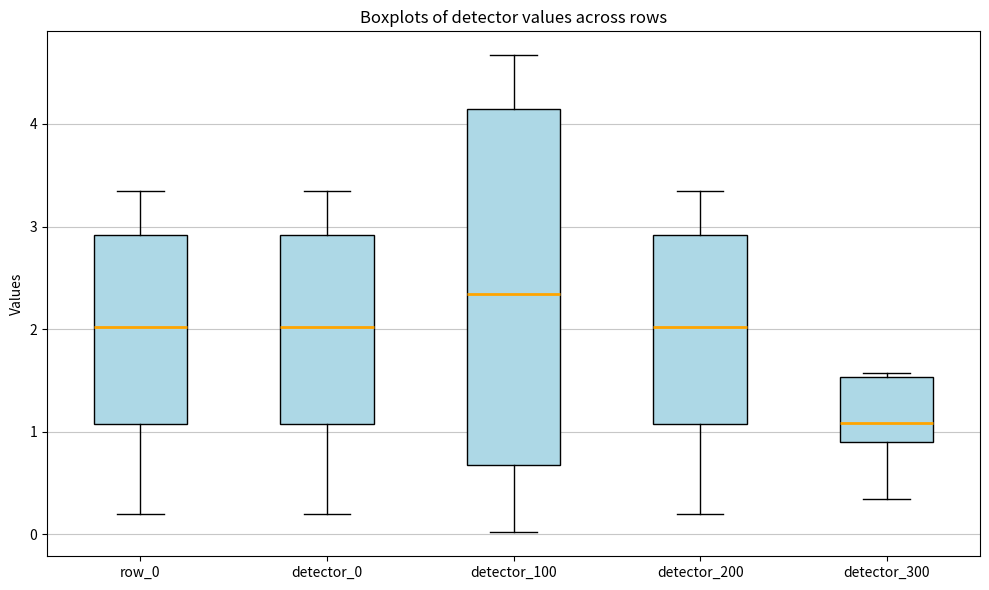

Reading left to right, read every box against the y-axis: the position of its median line, the range the box covers, and the ends of its whiskers. The values are not printed on the chart, so give them approximately, as read against the axis.

row_0: median 2.0, box 1.1 to 2.9, whiskers 0.2 to 3.3
detector_0: median 2.0, box 1.1 to 2.9, whiskers 0.2 to 3.3
detector_100: median 2.3, box 0.7 to 4.2, whiskers 0.0 to 4.7
detector_200: median 2.0, box 1.1 to 2.9, whiskers 0.2 to 3.3
detector_300: median 1.1, box 0.9 to 1.5, whiskers 0.3 to 1.6